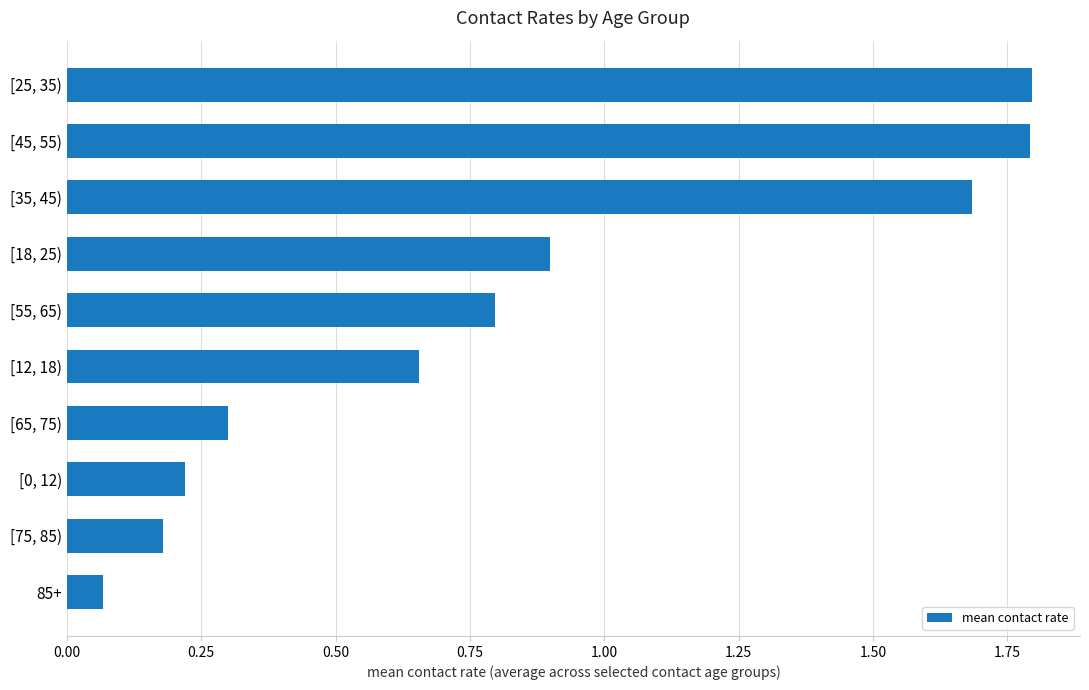

What is the average value?

0.8